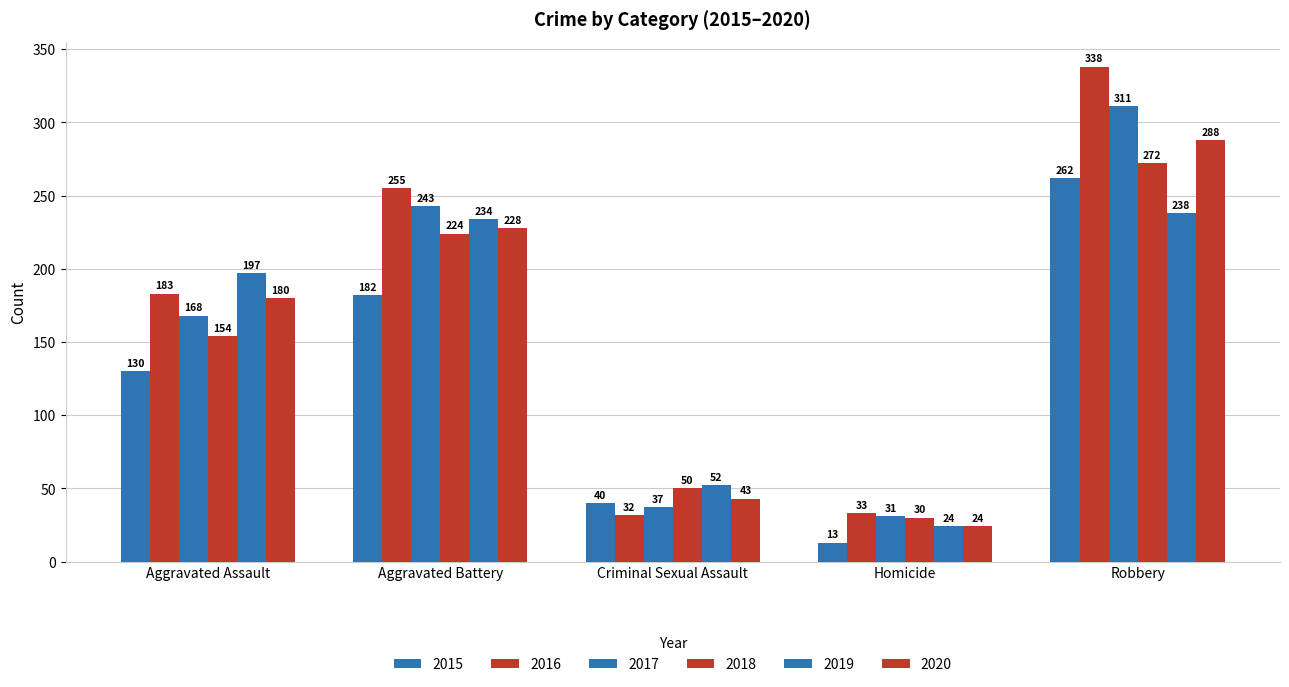

Which has a higher value, Aggravated Battery or Robbery?

Robbery